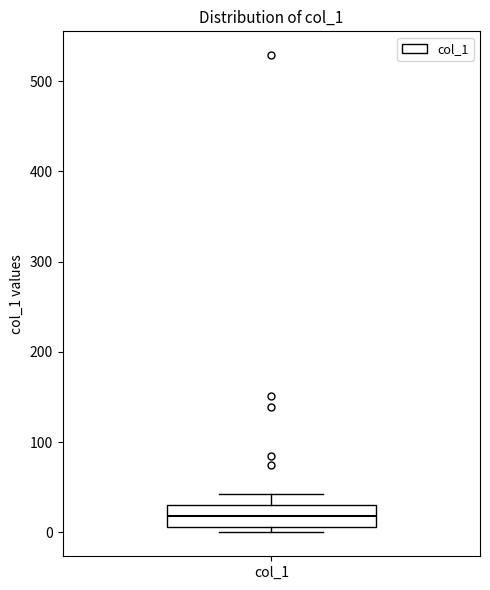

Read this box plot against the y-axis: the position of the median line, the range covered by the box, and the ends of both whiskers. The values are not printed on the chart, so give them approximately, as read against the axis.

median 20, box 10 to 30, whiskers 0 to 40